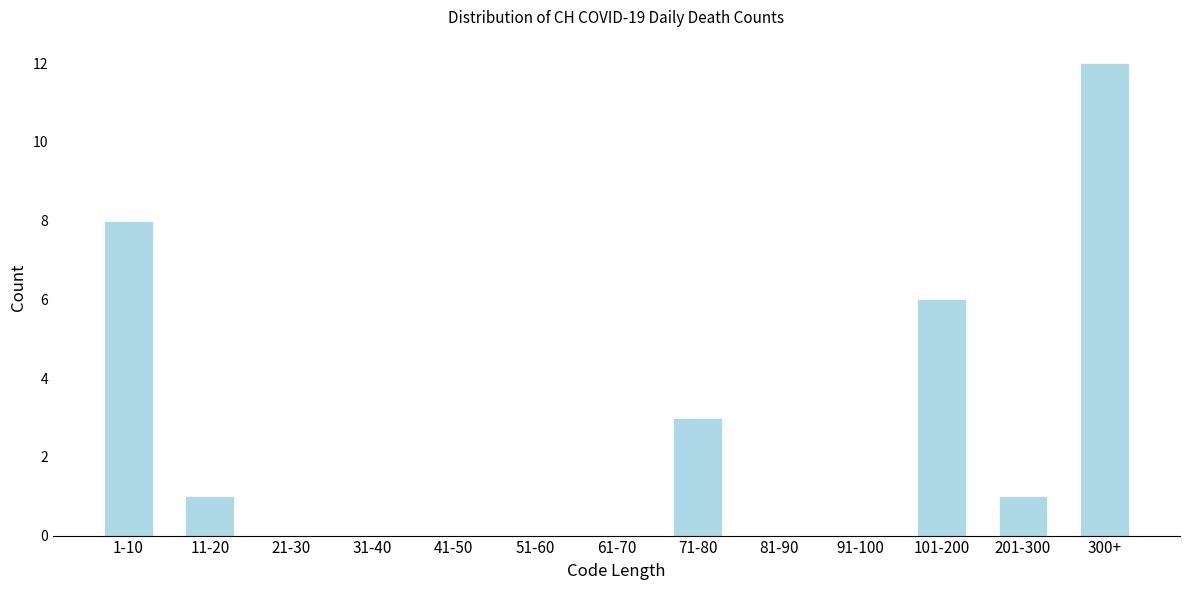

Reading left to right, what are all the values shown in this chart?

1-10=8	11-20=1	21-30=0	31-40=0	41-50=0	51-60=0	61-70=0	71-80=3	81-90=0	91-100=0	101-200=6	201-300=1	300+=12